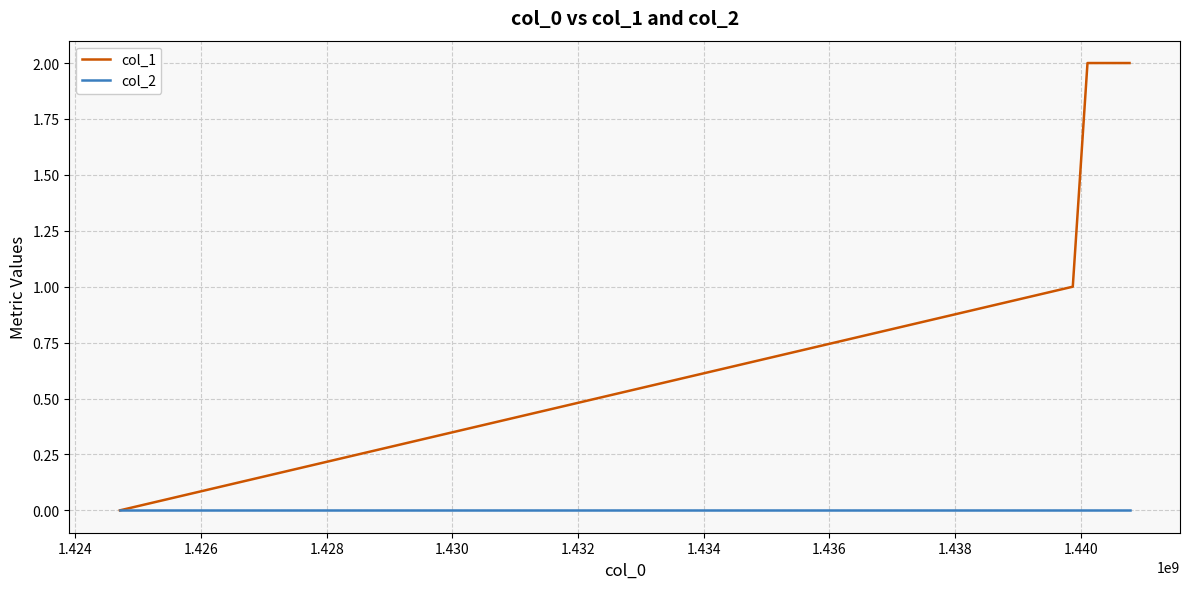

Count the number of categories in the chart.

4